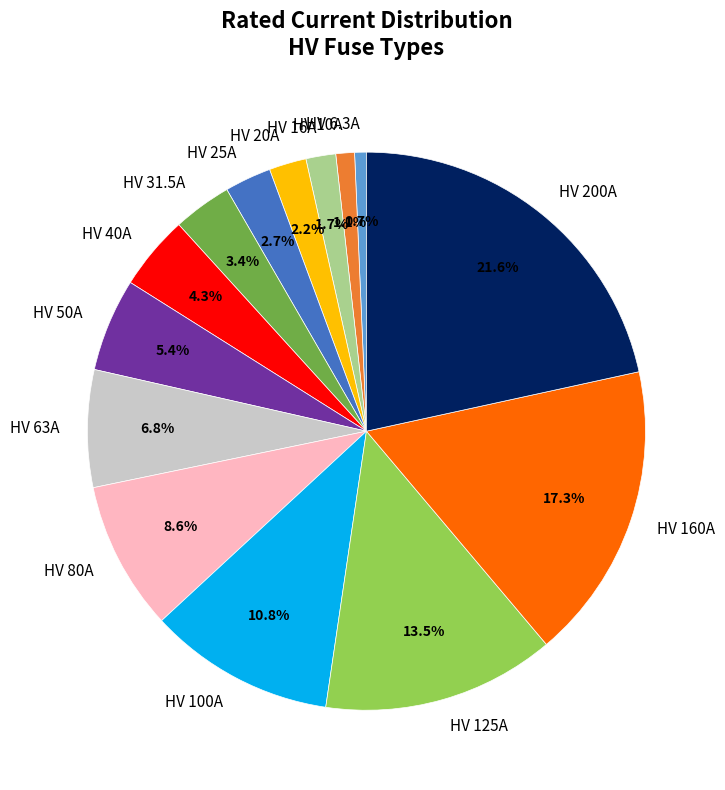

What percentage is the HV 16A slice, to the nearest percent?

2%